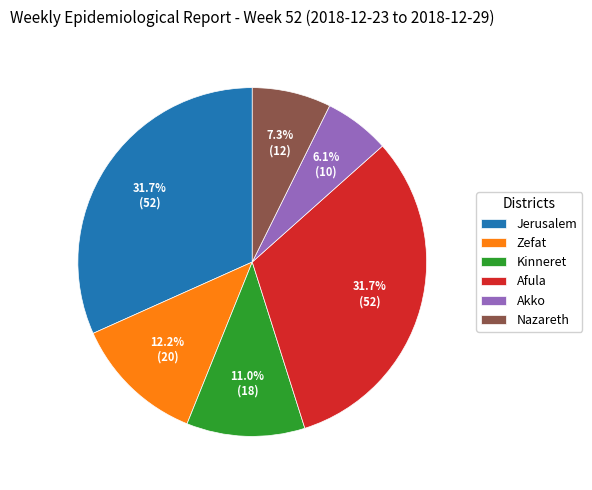

Which slice is the smallest?

Akko